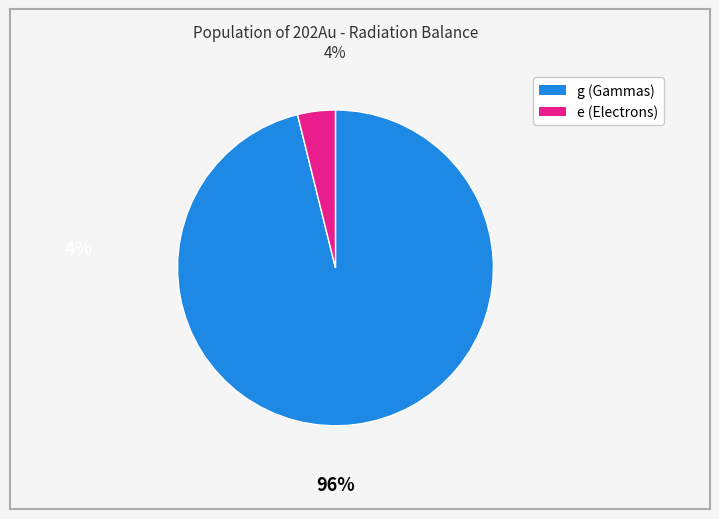

Count the number of slices in the pie.

2